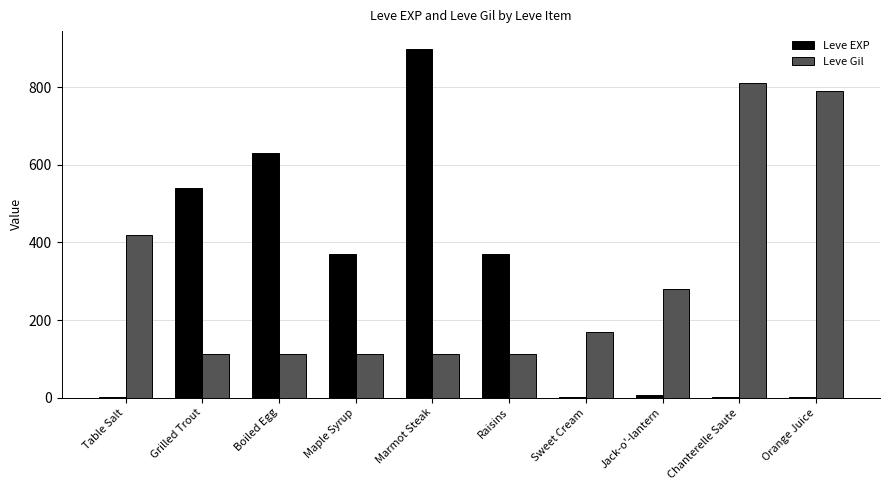

What is the spread (max minus min) of values at Jack-o'-lantern?

274